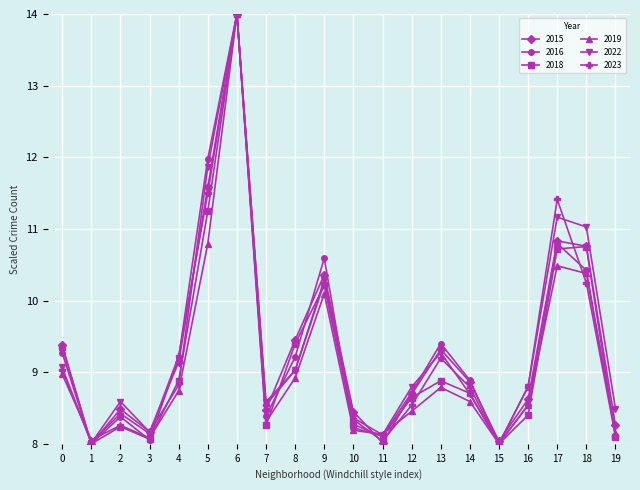

True or false: 2015 has more than 1 points higher than both neighbors.

True